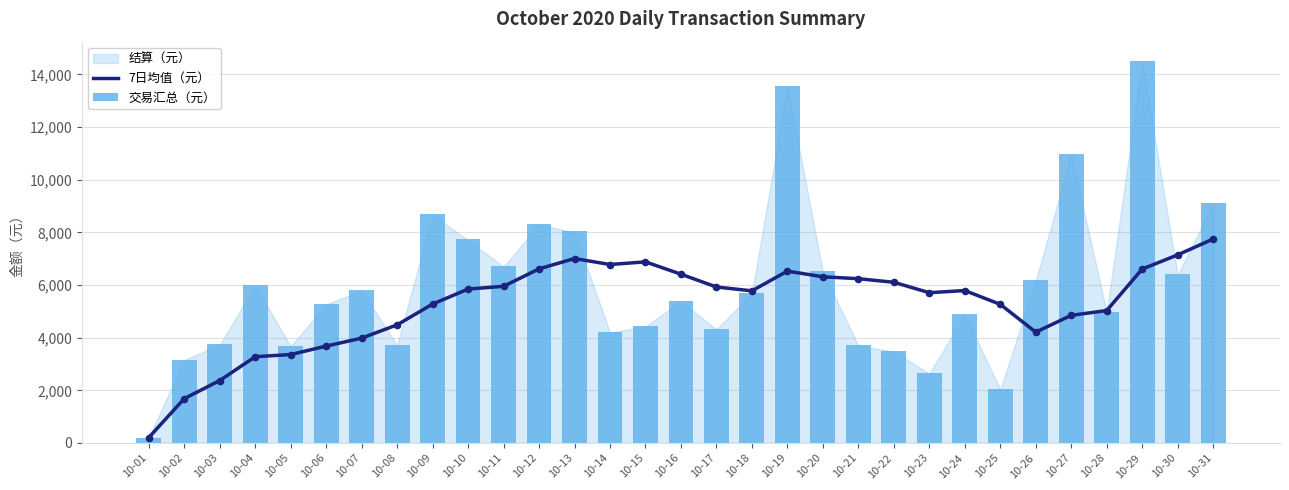

At which category is the sum across all series the highest?

10-29